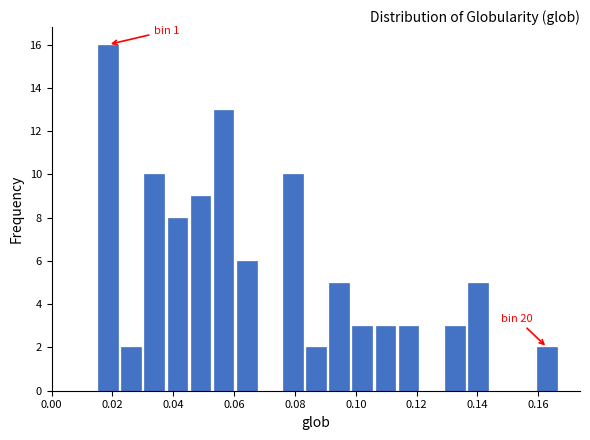

Around what value on the x-axis is the tallest bar? Give the approximate position of its centre, as read against the axis.

0.018